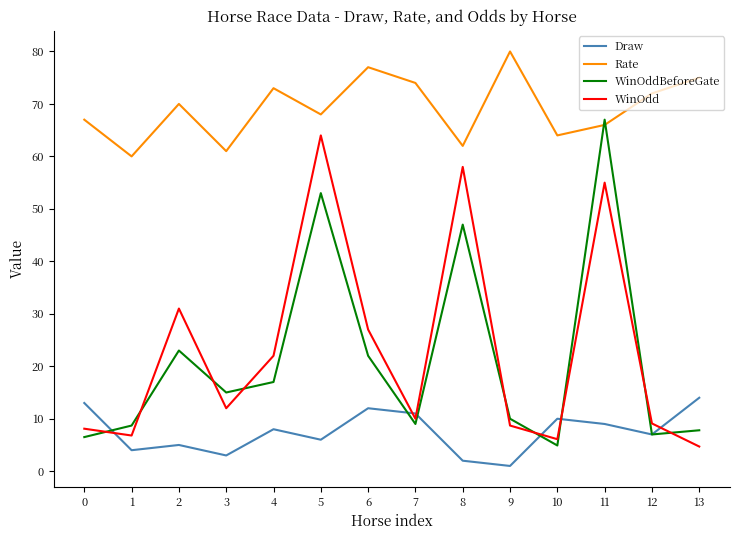

What is the value of the WinOdd point at the 4th from the left?

12.0